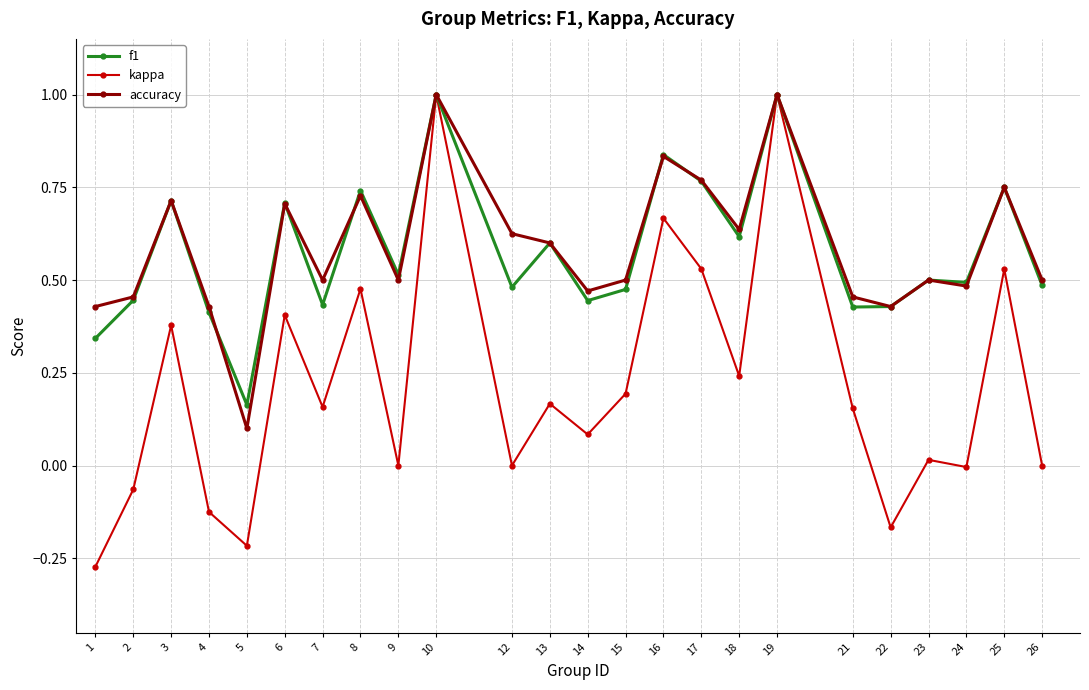

Which series changed the most between 13 and 23?

kappa